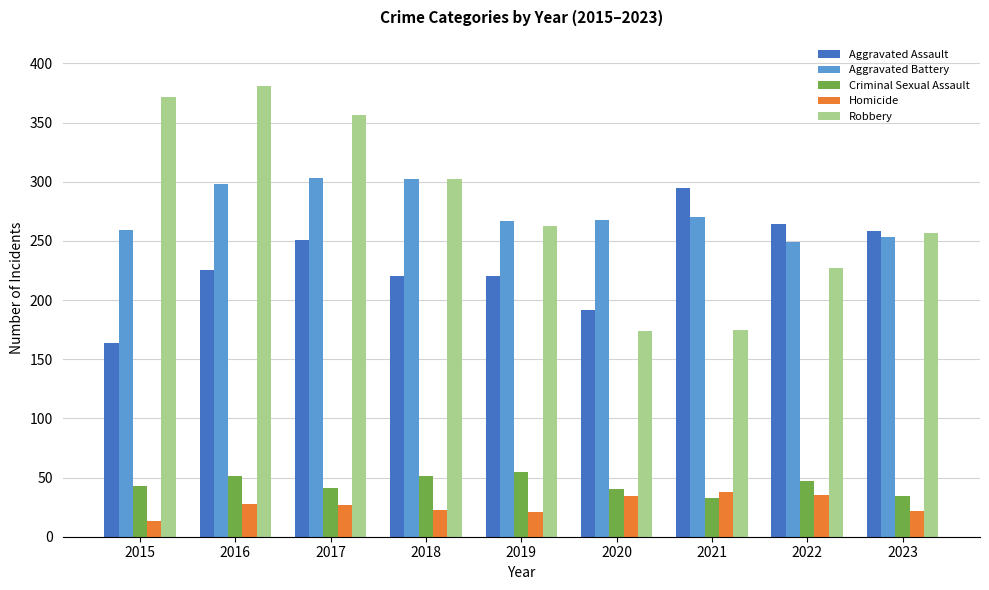

The Criminal Sexual Assault series shows 28 at 2016. True or false?

False